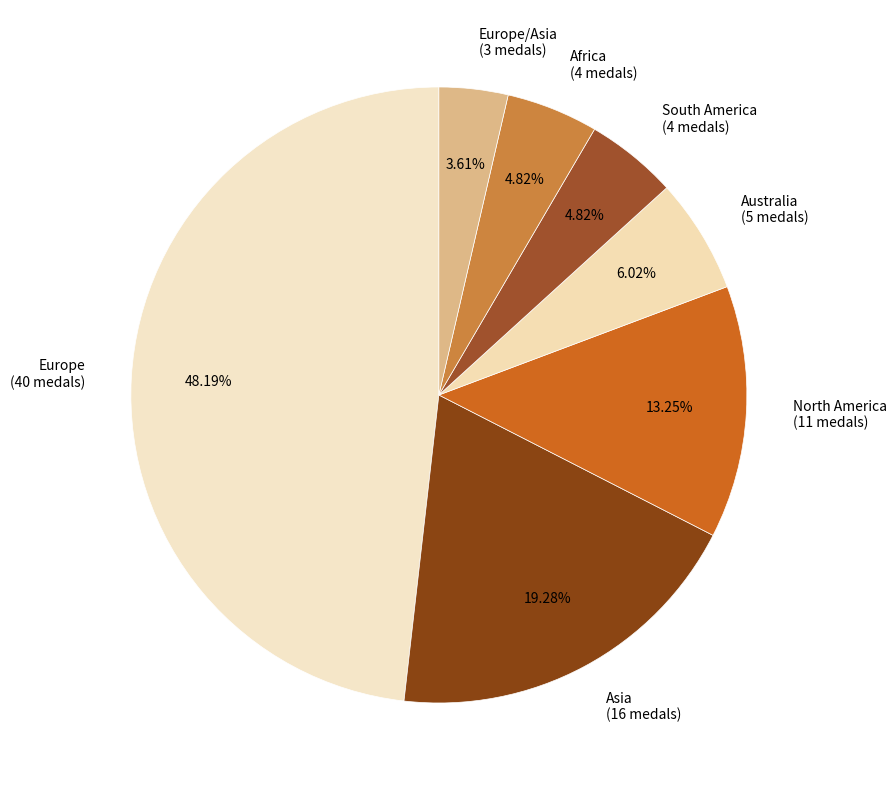

To the nearest percent, what is the average slice percentage?

14%